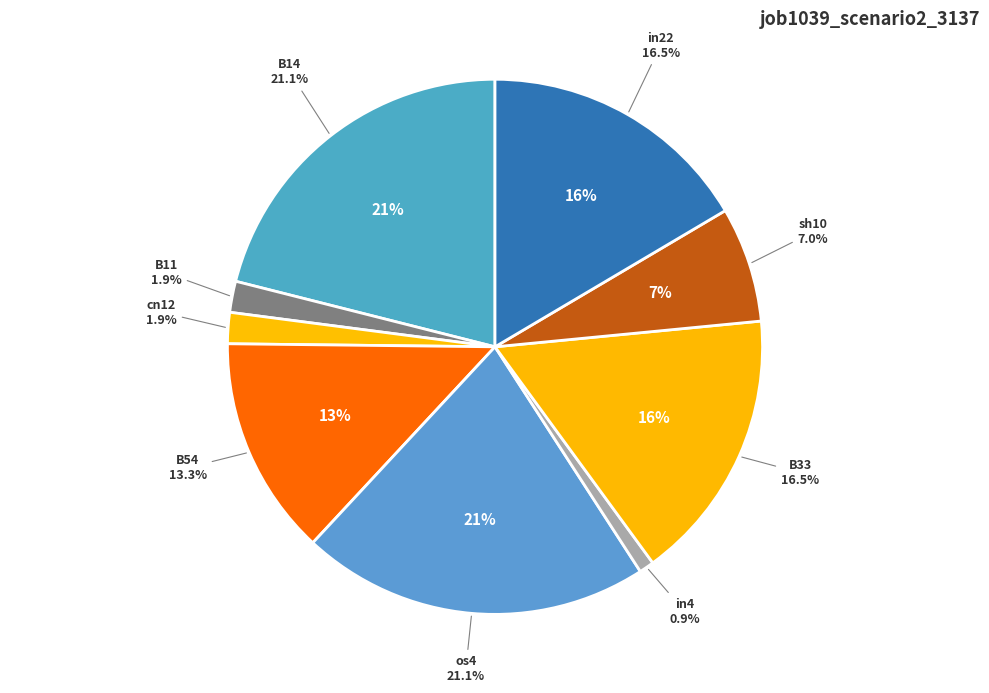

How many slices are in this pie chart?

9